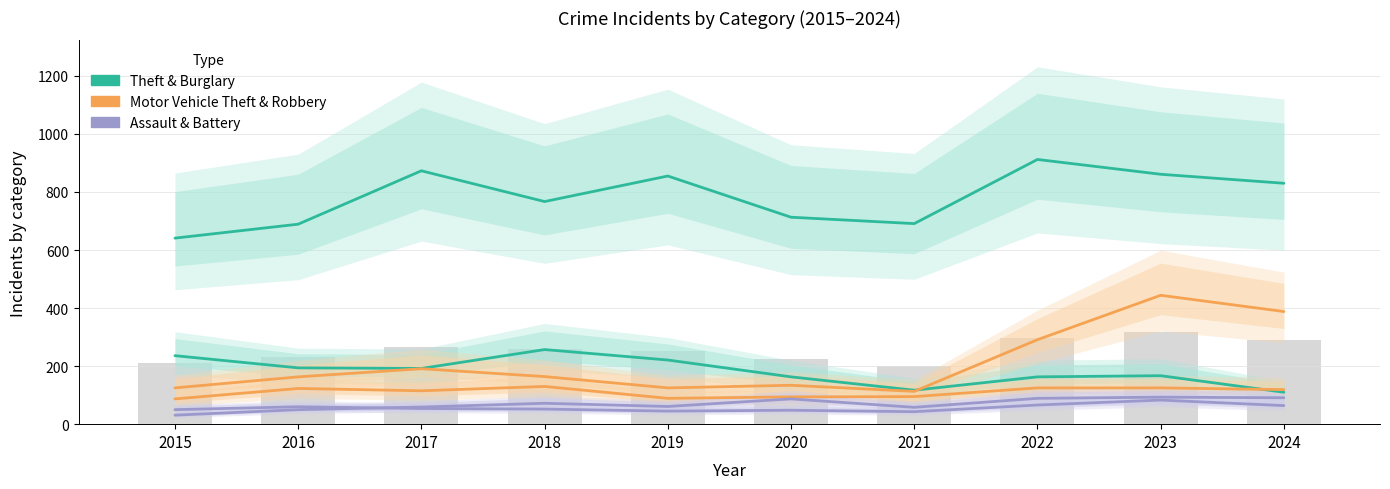

Which has a higher value, 2021 or 2018?

2018